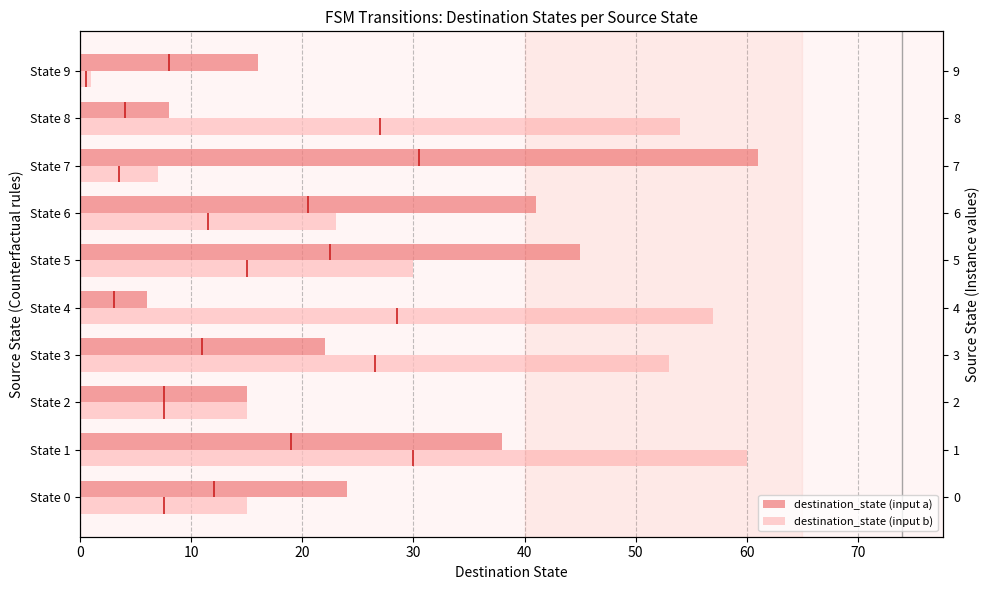

What is the difference between the highest and lowest values at State 6?

18